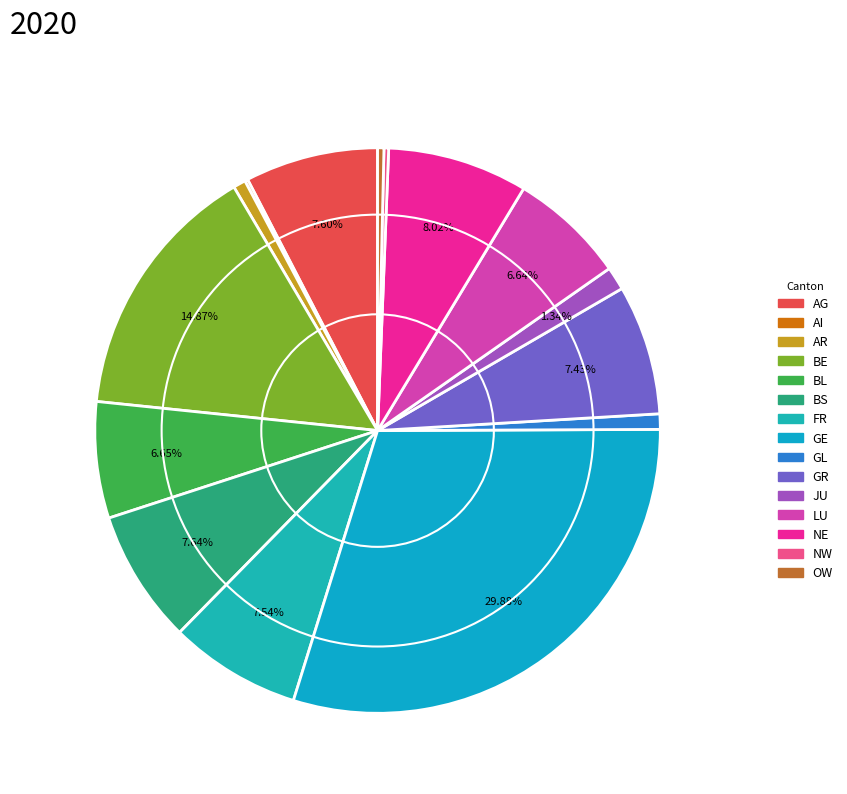

Which category has the smallest portion of the pie?

AI